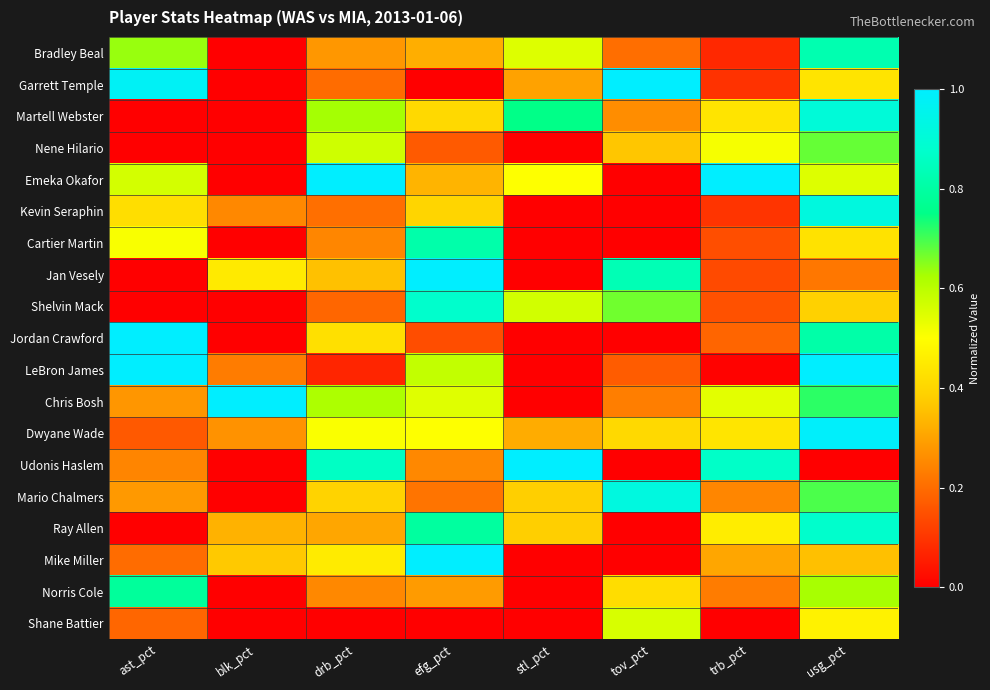

List the series in order of their peak value, lowest first.

Shane Battier, Nene Hilario, Norris Cole, Cartier Martin, Bradley Beal, Shelvin Mack, Ray Allen, Martell Webster, Kevin Seraphin, Mario Chalmers, Dwyane Wade, Garrett Temple, Emeka Okafor, Jan Vesely, Jordan Crawford, LeBron James, Chris Bosh, Udonis Haslem, Mike Miller